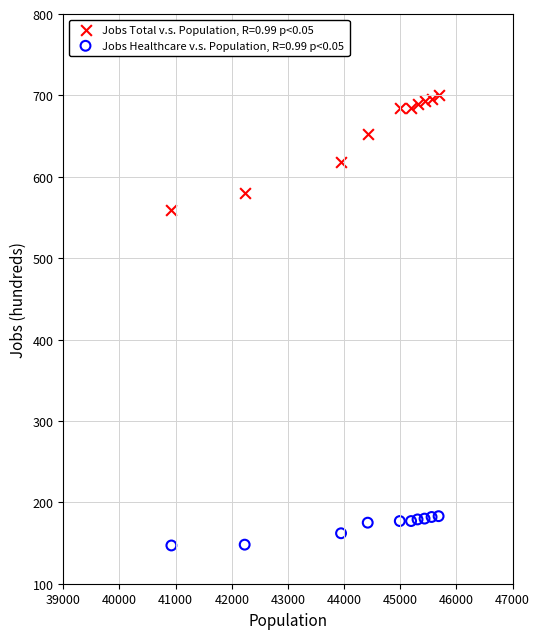

Which series reaches the minimum Y coordinate?

Jobs Healthcare v.s. Population, R=0.99 p<0.05